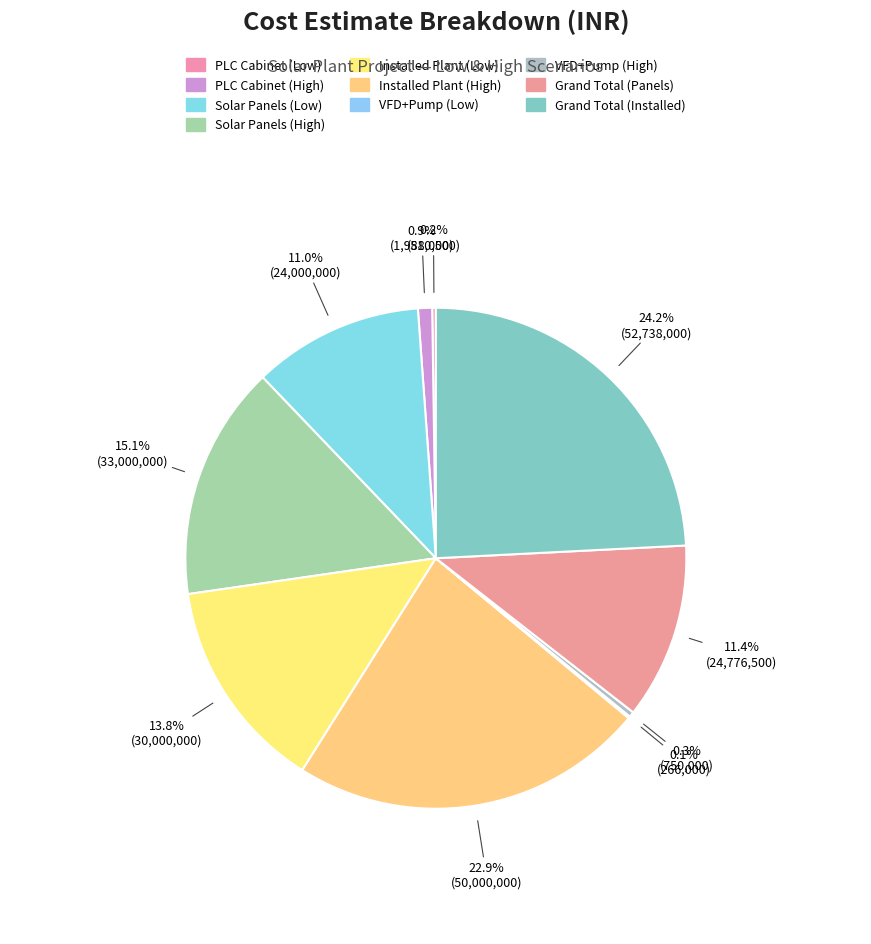

Rank the categories by value from lowest to highest.

VFD+Pump (Low), PLC Cabinet (Low), VFD+Pump (High), PLC Cabinet (High), Solar Panels (Low), Grand Total (Panels), Installed Plant (Low), Solar Panels (High), Installed Plant (High), Grand Total (Installed)